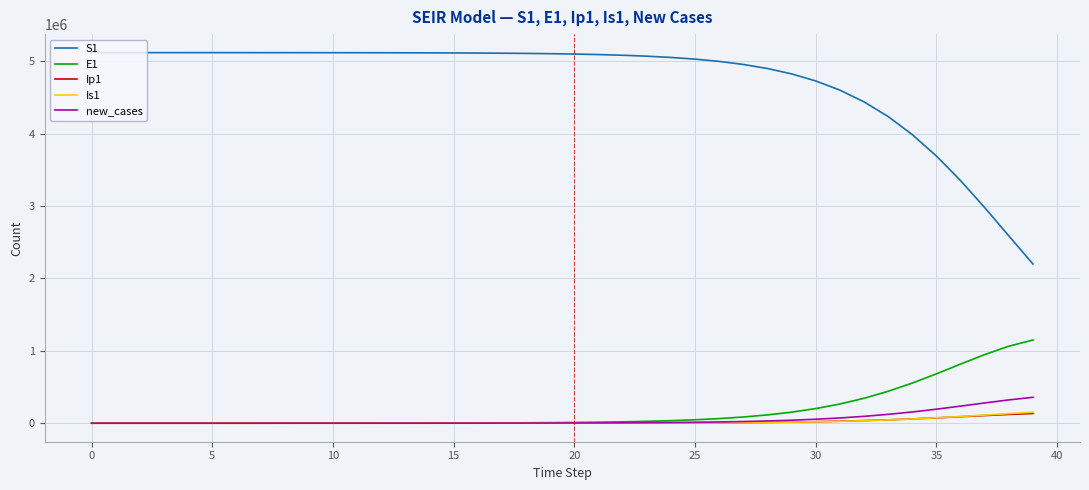

What are all the series names shown in the legend?

S1, E1, Ip1, Is1, new_cases